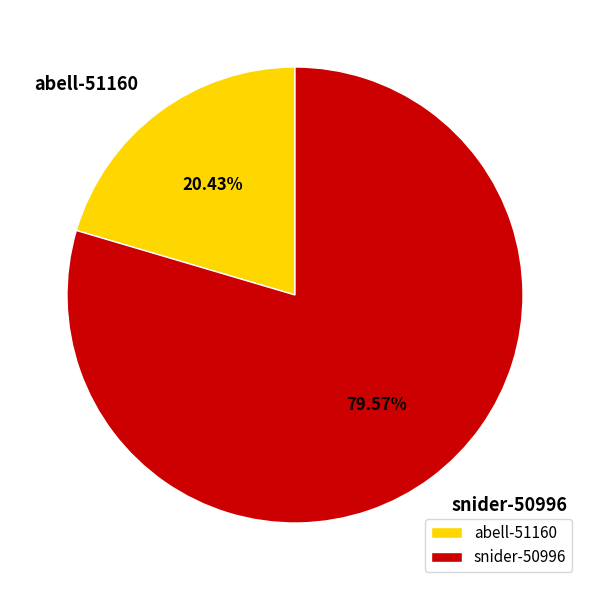

What percentage is the snider-50996 slice, to the nearest percent?

80%